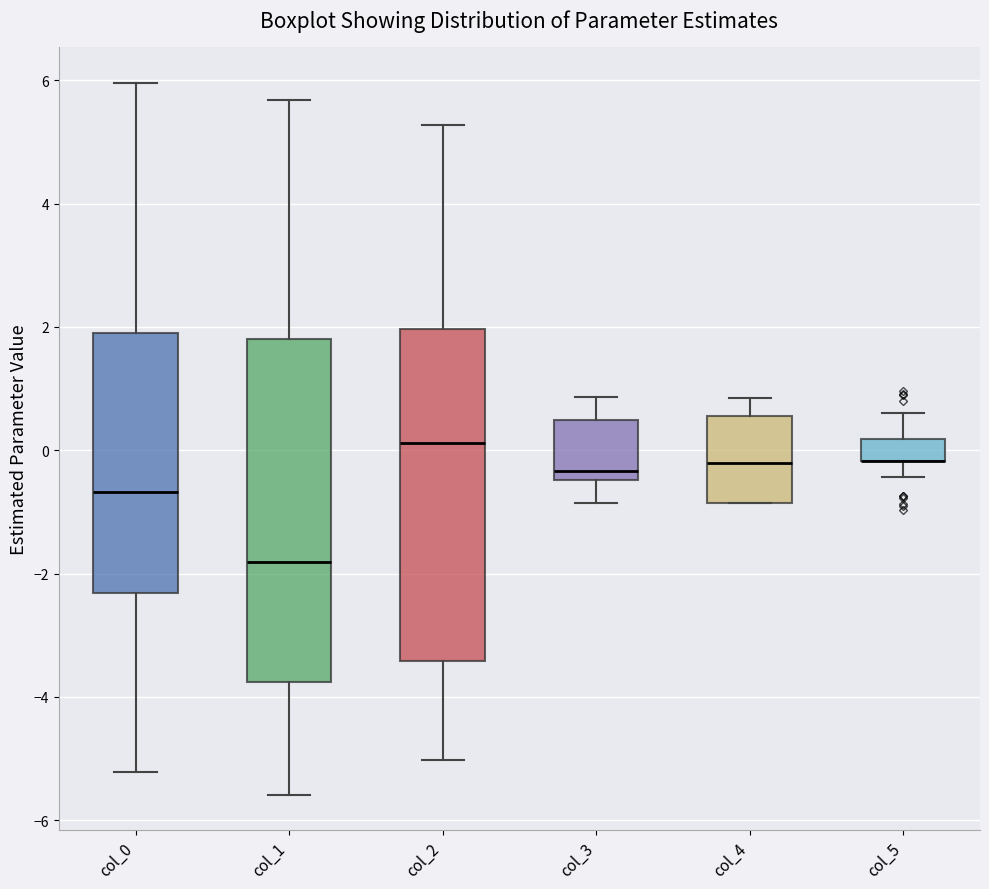

Reading left to right, transcribe this box plot: for each box, give where its median line is, the range the box spans, and where its two whiskers end, as read against the y-axis. The values are not printed on the chart, so give them approximately, as read against the axis.

col_0: median -0.6, box -2.4 to 2.0, whiskers -5.2 to 6.0
col_1: median -1.8, box -3.8 to 1.8, whiskers -5.6 to 5.6
col_2: median 0.2, box -3.4 to 2.0, whiskers -5.0 to 5.2
col_3: median -0.4 (just above the box's lower edge), box -0.4 to 0.4, whiskers -0.8 to 0.8
col_4: median -0.2, box -0.8 to 0.6, whiskers -0.8 to 0.8
col_5: median -0.2 (drawn on the box's lower edge), box -0.2 to 0.2, whiskers -0.4 to 0.6